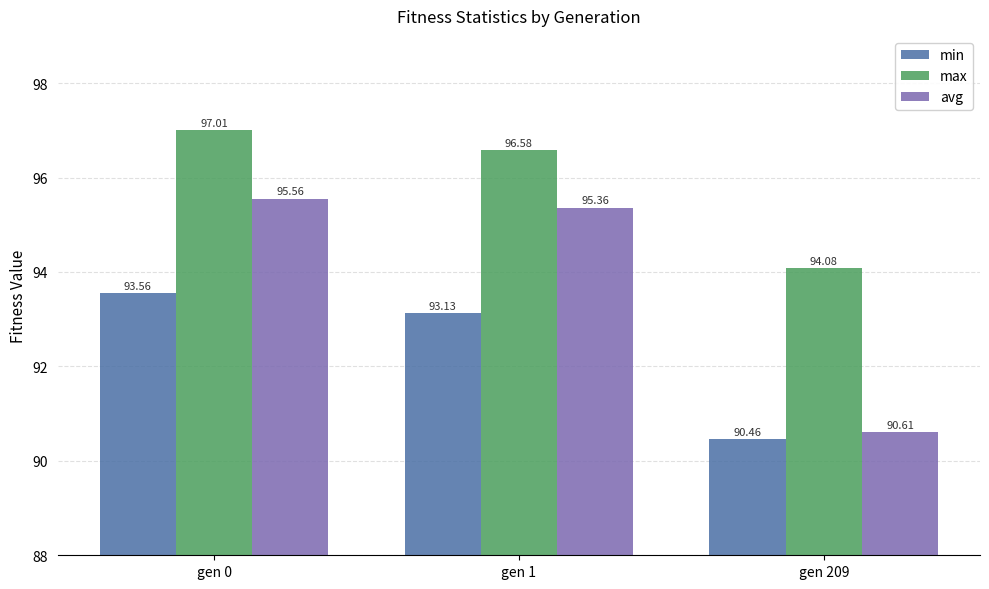

What is the lowest value of the min series?

90.5